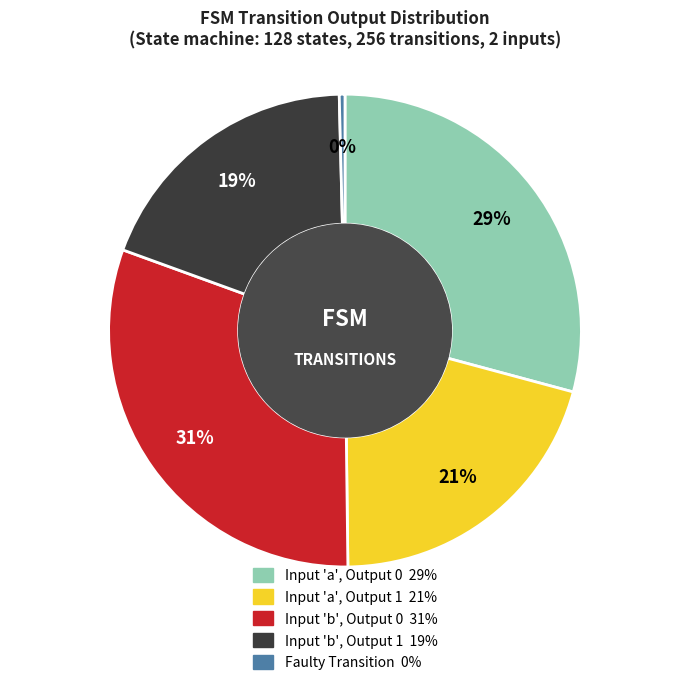

To the nearest percent, what is the average slice percentage?

20%